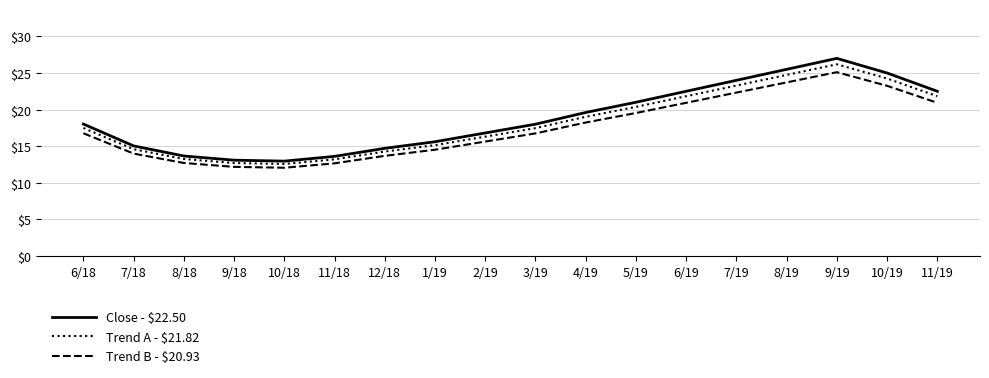

What is the approximate value of Close - $22.50 at 12/18?

14.7